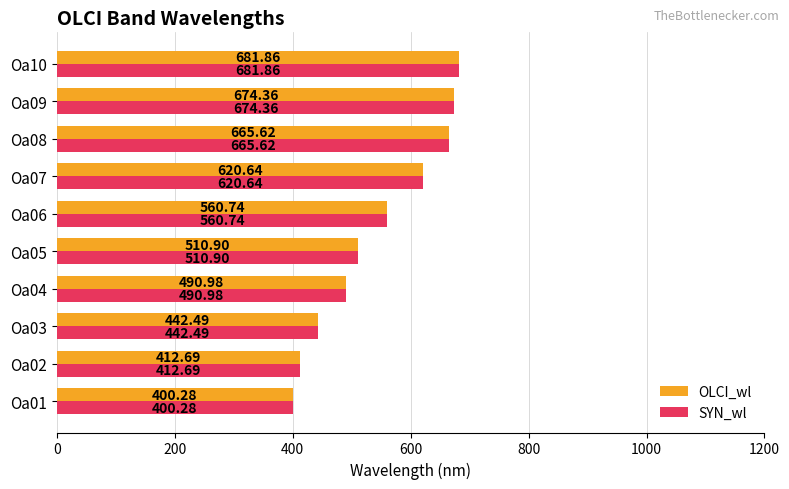

What is the highest value of the OLCI_wl series?

681.9